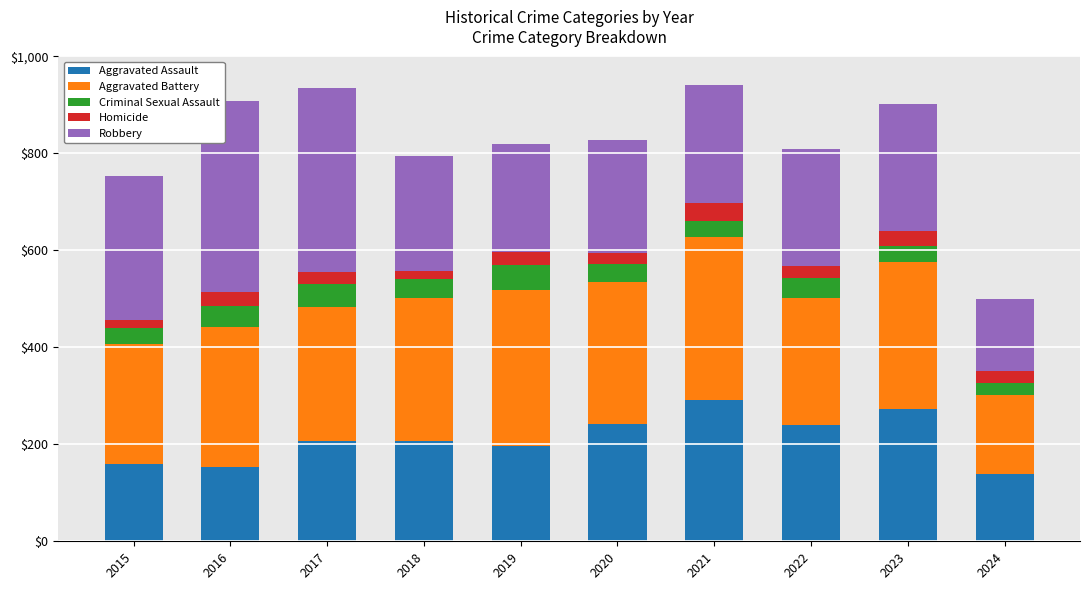

What are all the series names shown in the legend?

Aggravated Assault, Aggravated Battery, Criminal Sexual Assault, Homicide, Robbery